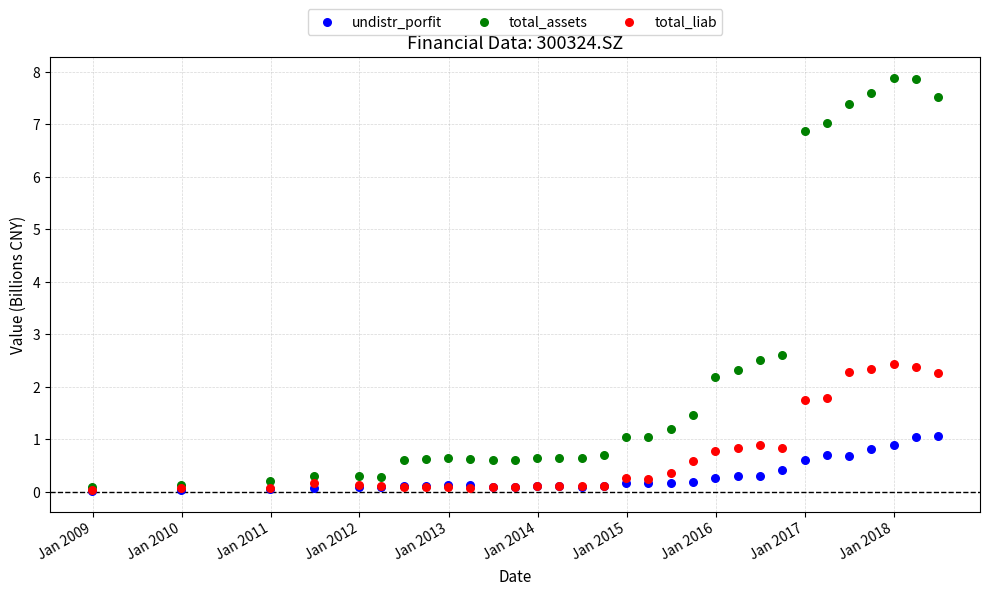

What are all the series names shown in the legend?

undistr_porfit, total_assets, total_liab